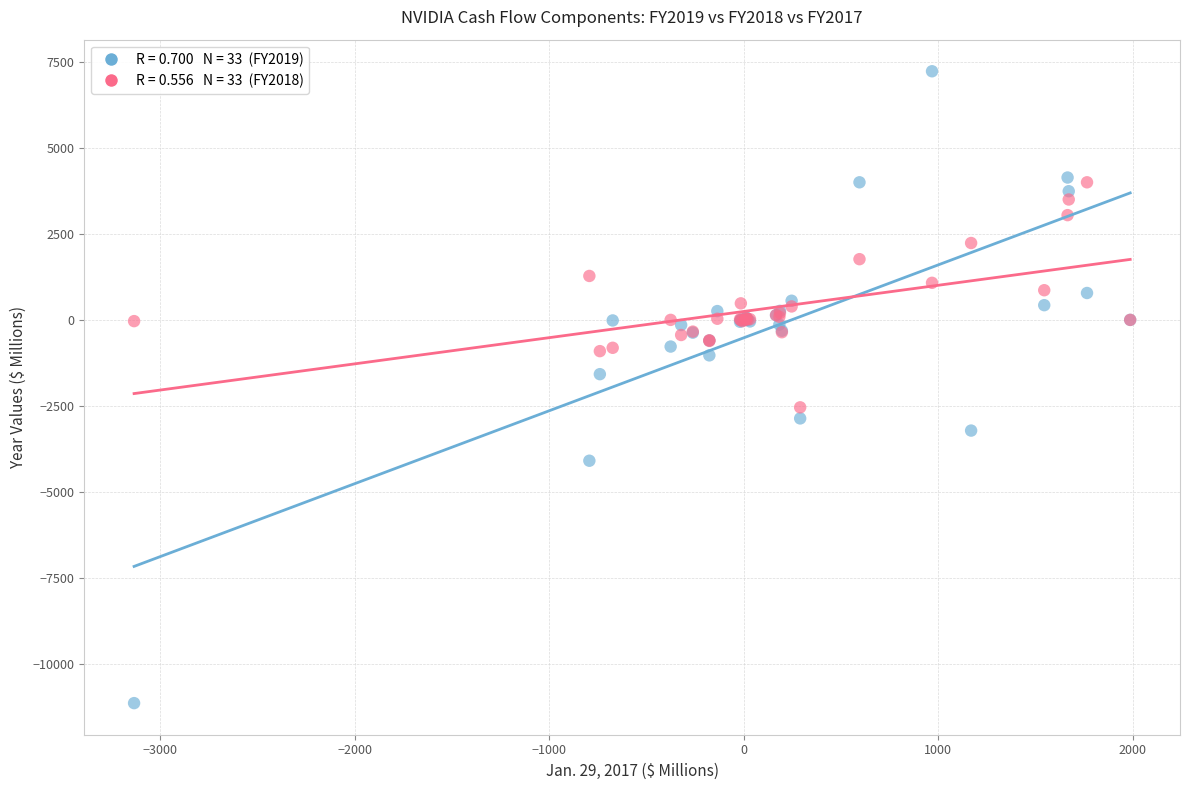

Across all series, what Y value is closest to -1958?

-1579